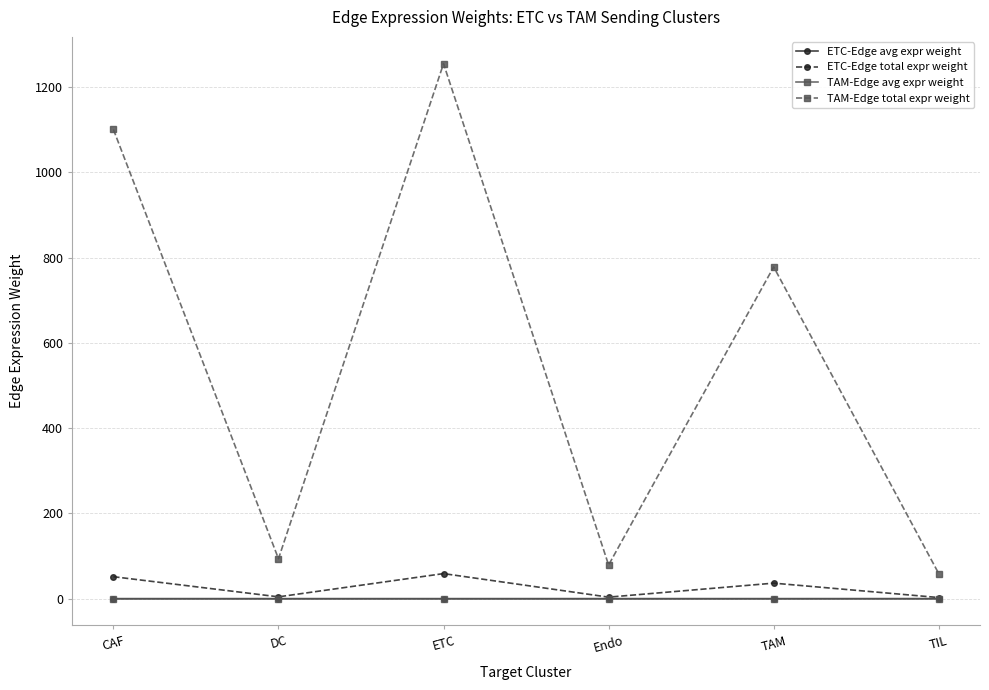

Where is the first local maximum for TAM-Edge total expr weight?

ETC